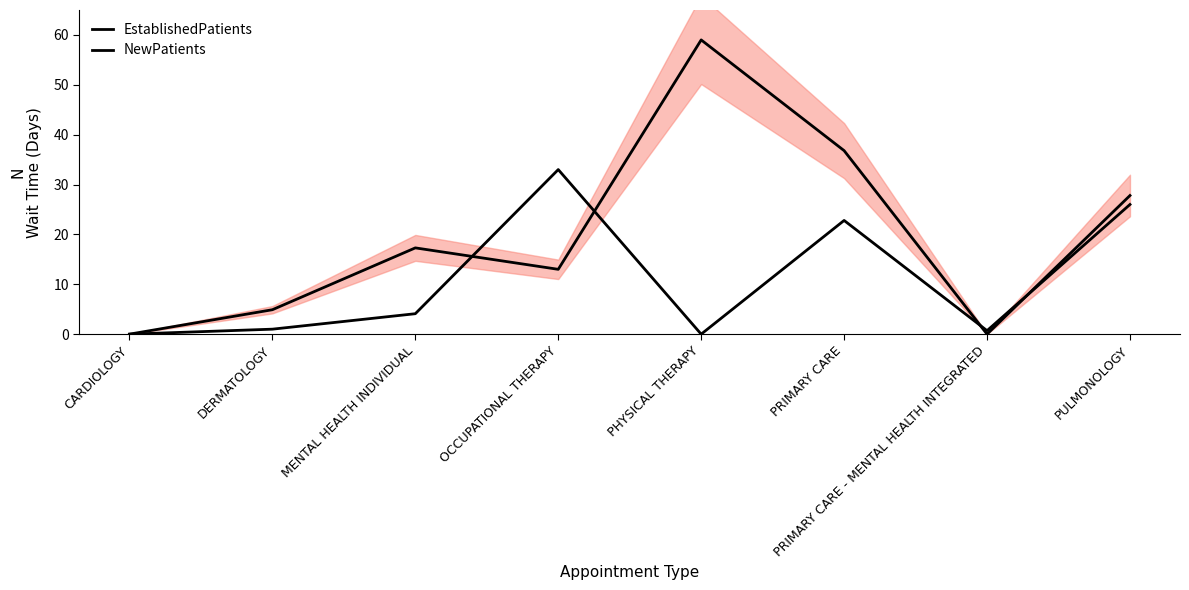

At which category does the chart reach its minimum across all series?

CARDIOLOGY